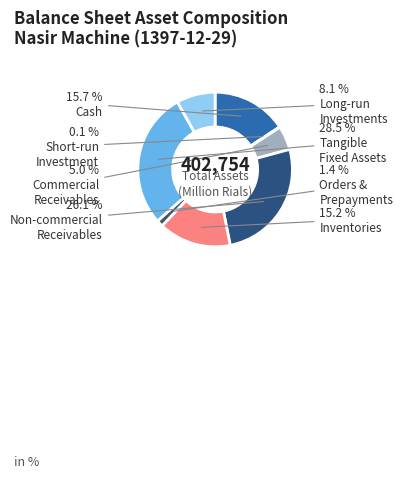

Is there a majority slice in this chart?

No